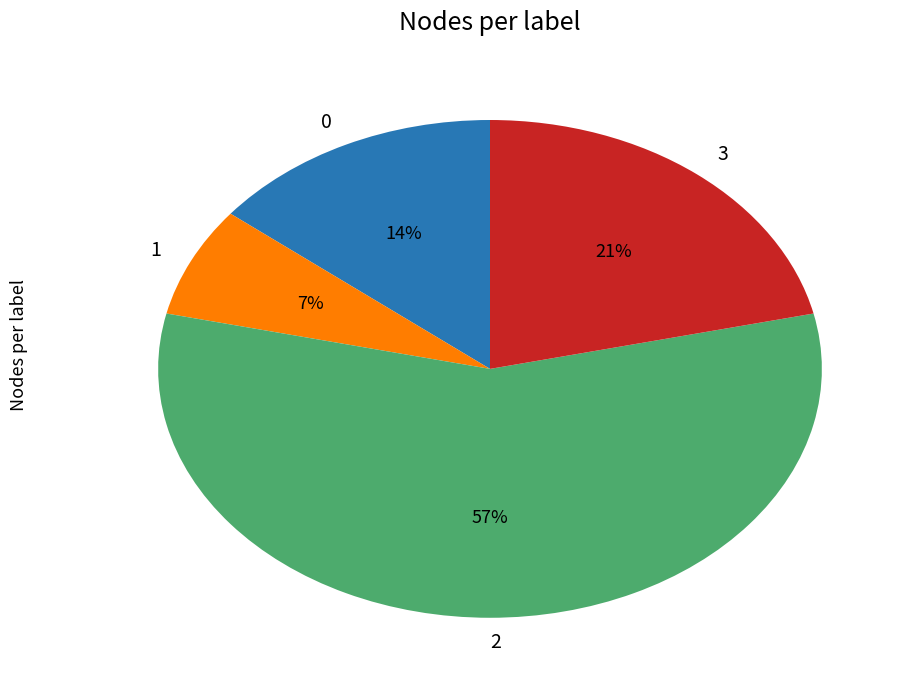

Which category has the smallest portion of the pie?

1